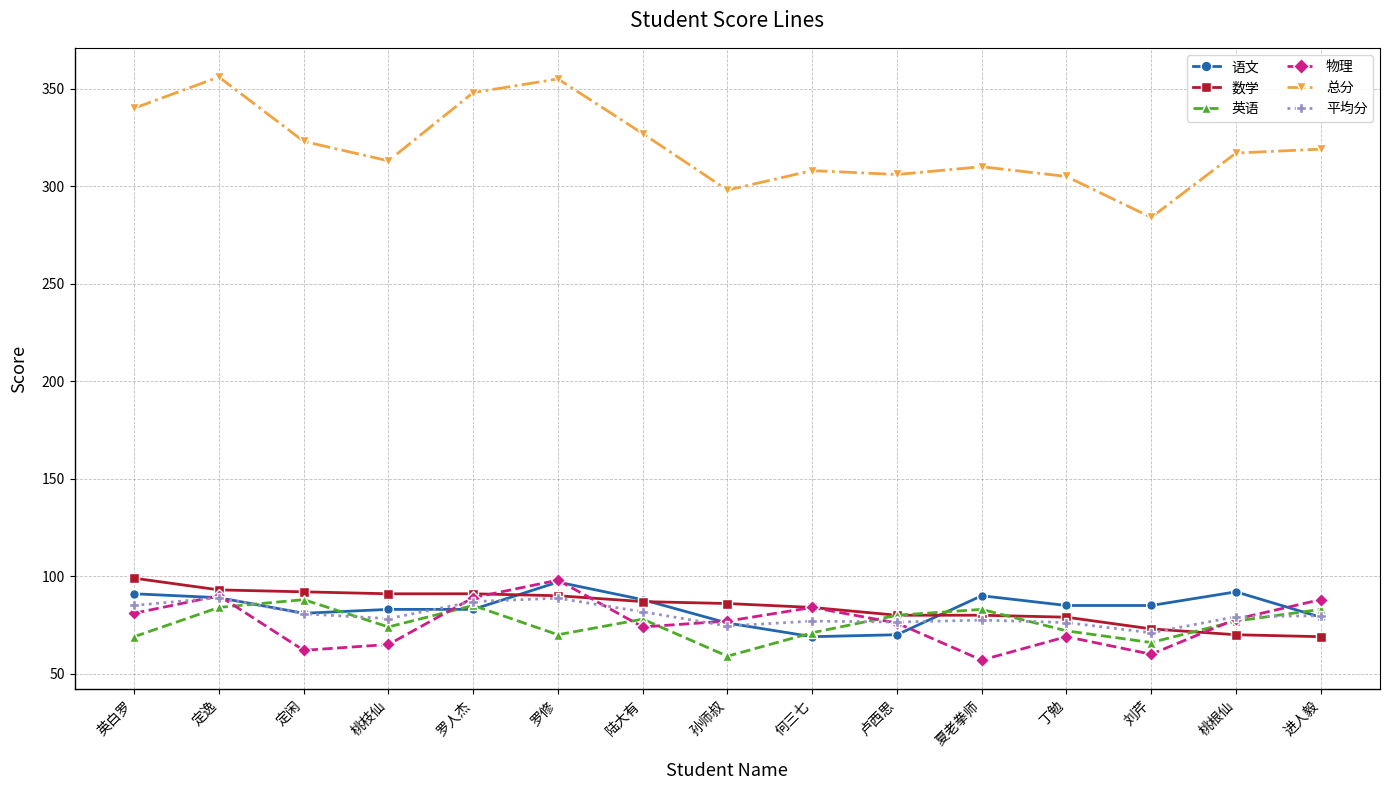

What is the difference between the highest and lowest values at 桃枝仙?

248.0